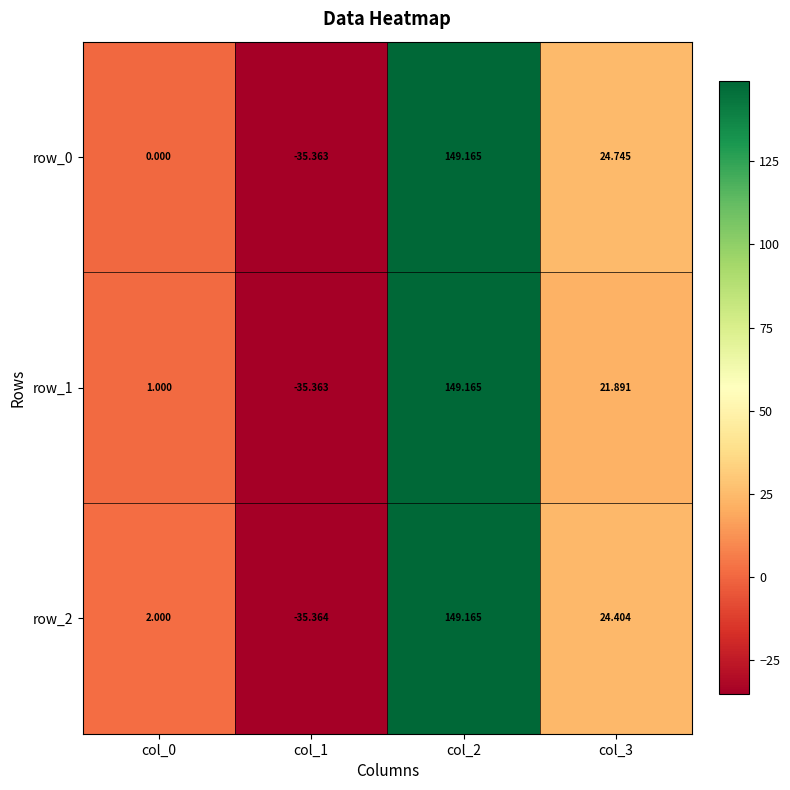

What is the average value of the row_2 series?

35.1